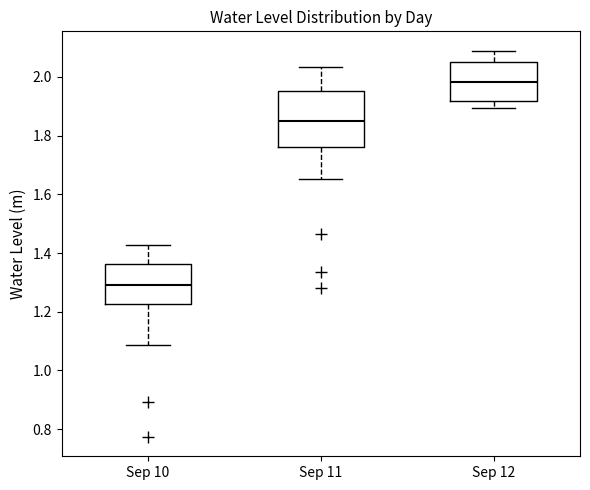

Reading left to right, transcribe this box plot: for each box, give where its median line is, the range the box spans, and where its two whiskers end, as read against the y-axis. The values are not printed on the chart, so give them approximately, as read against the axis.

Sep 10: median 1.28, box 1.22 to 1.36, whiskers 1.08 to 1.42
Sep 11: median 1.86, box 1.76 to 1.96, whiskers 1.66 to 2.04
Sep 12: median 1.98, box 1.92 to 2.06, whiskers 1.90 to 2.08